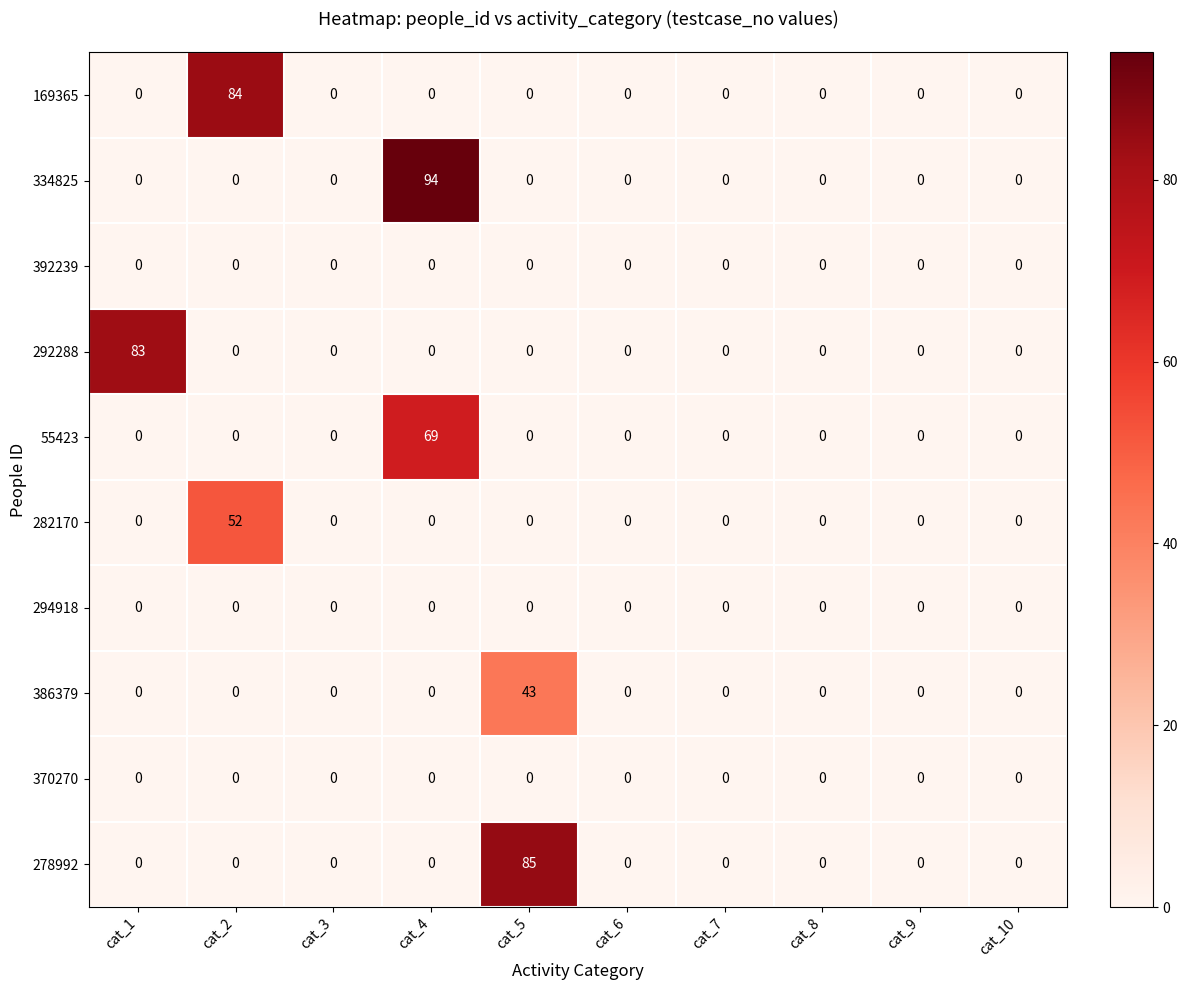

Which series changed the most between cat_2 and cat_5?

278992